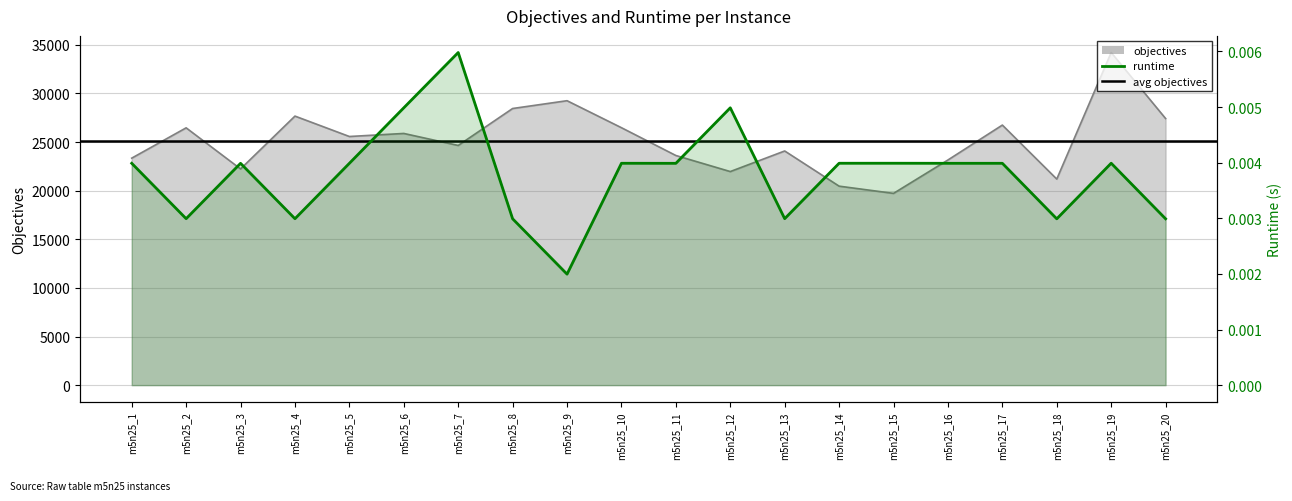

What is the lowest value of the objectives series?

19722.0